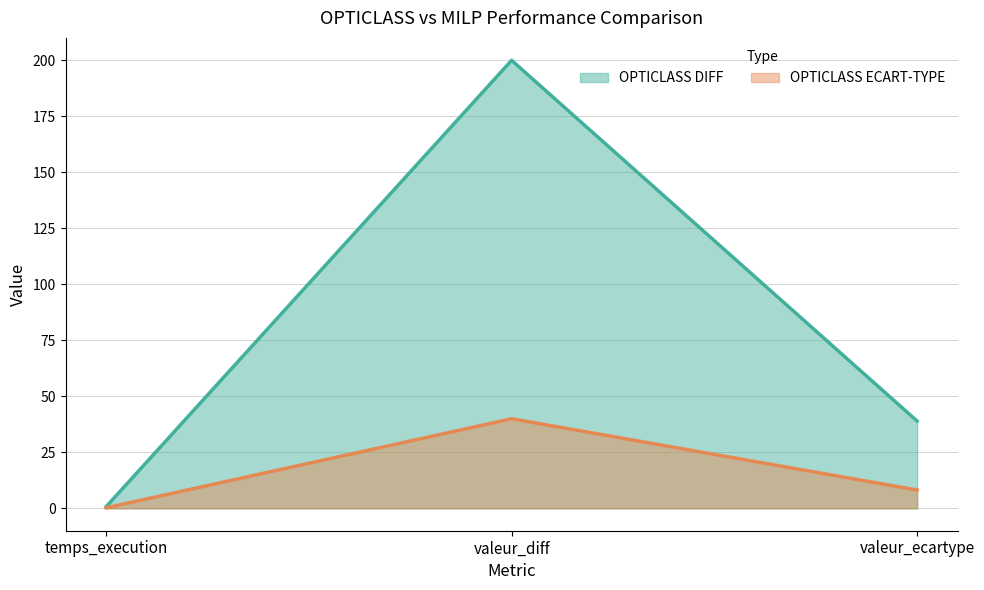

What position from the right is temps_execution?

3